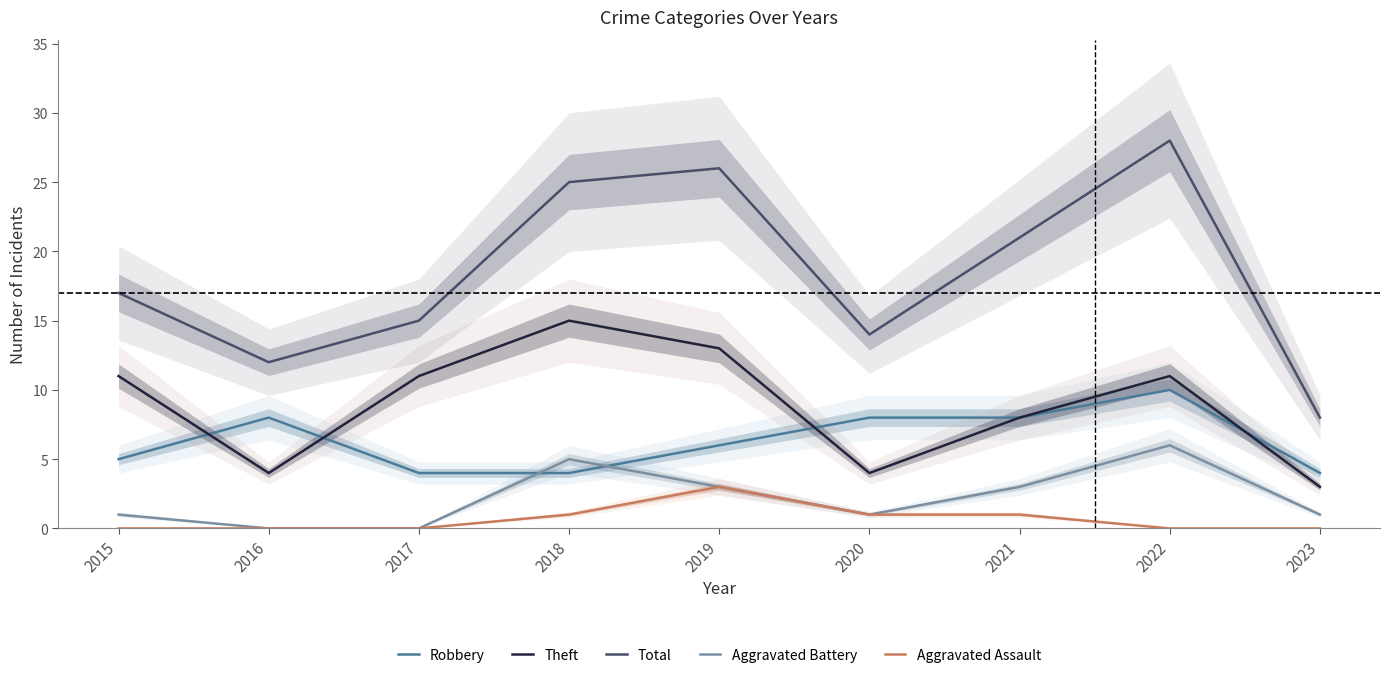

How many data points in Aggravated Battery are less than 1?

2